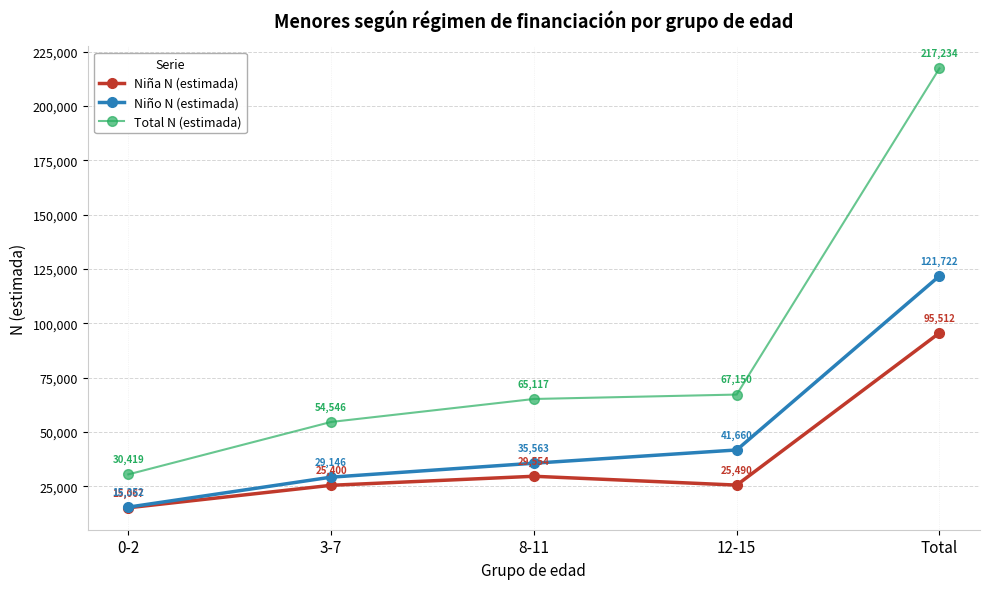

Which category has the highest value across all series?

Total